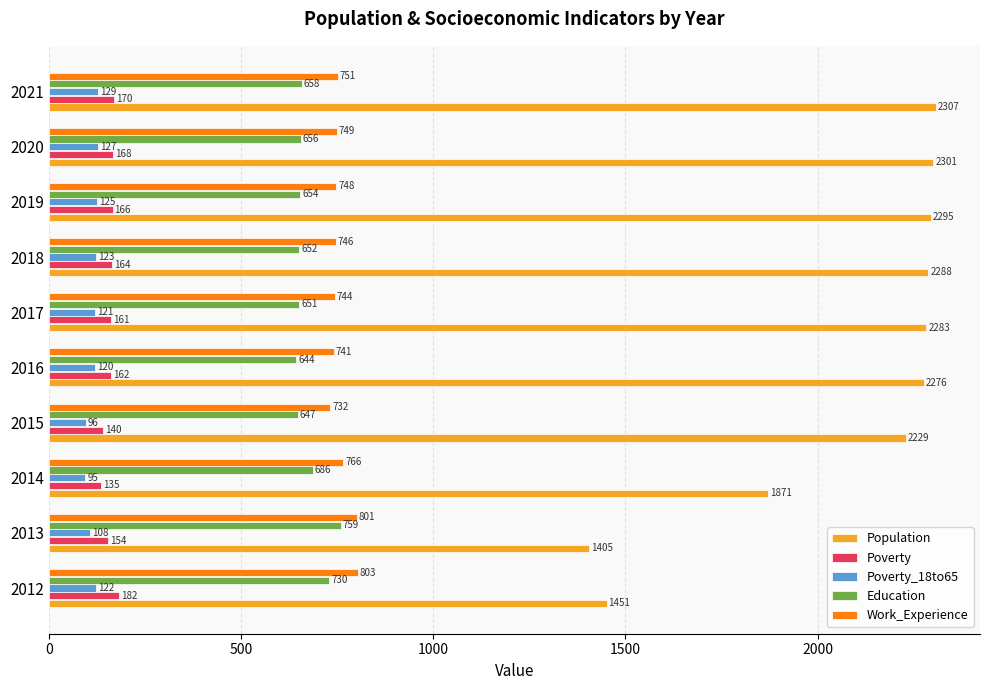

At how many categories does at least one series exceed 1784?

8